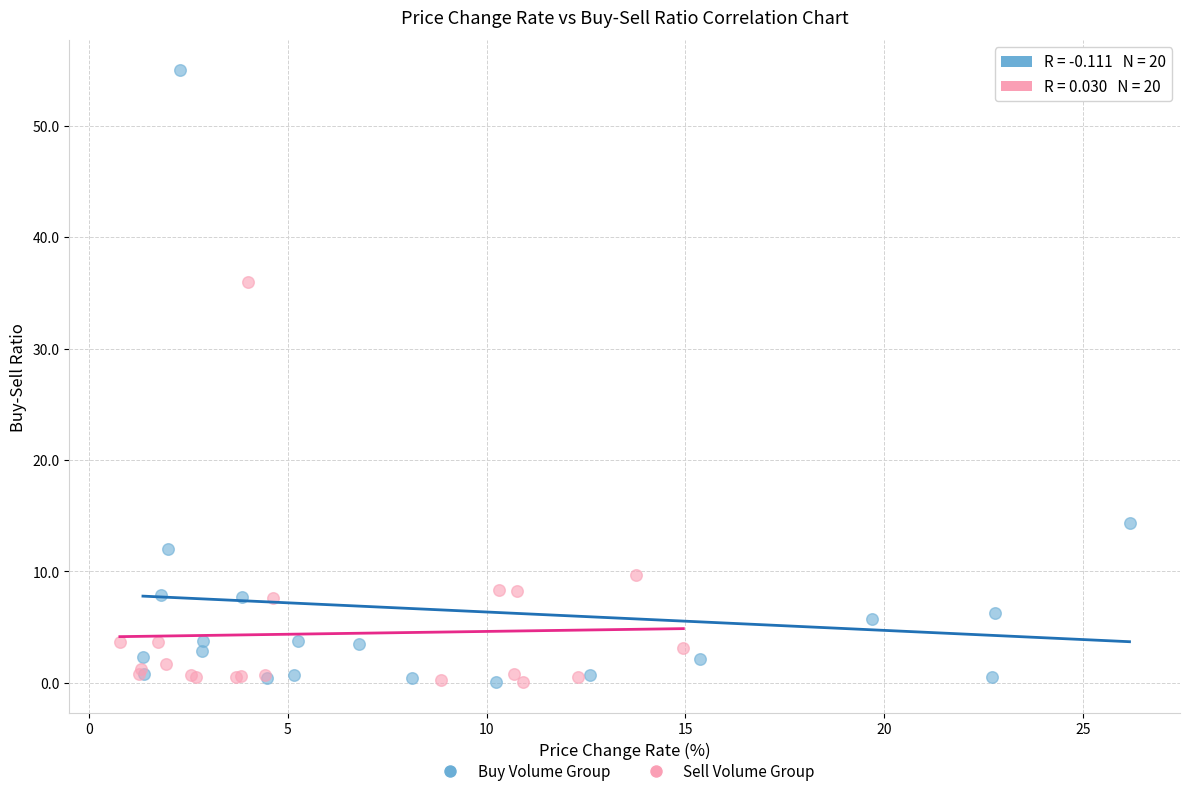

Which series contains the highest Y value?

Buy Volume Group